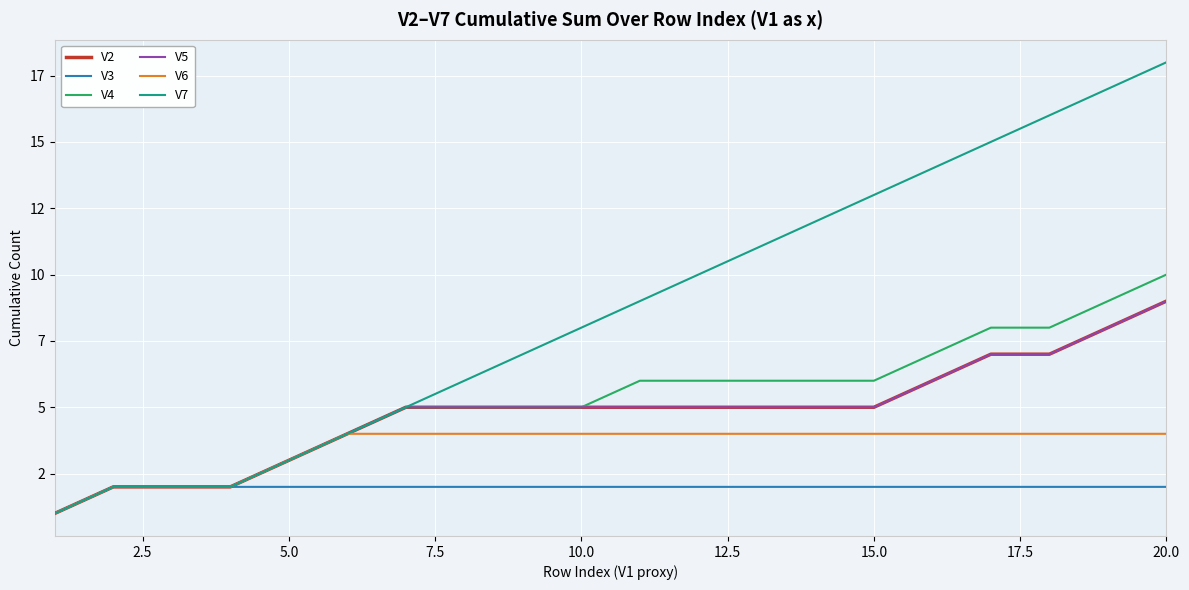

What is the minimum value shown in the chart?

1